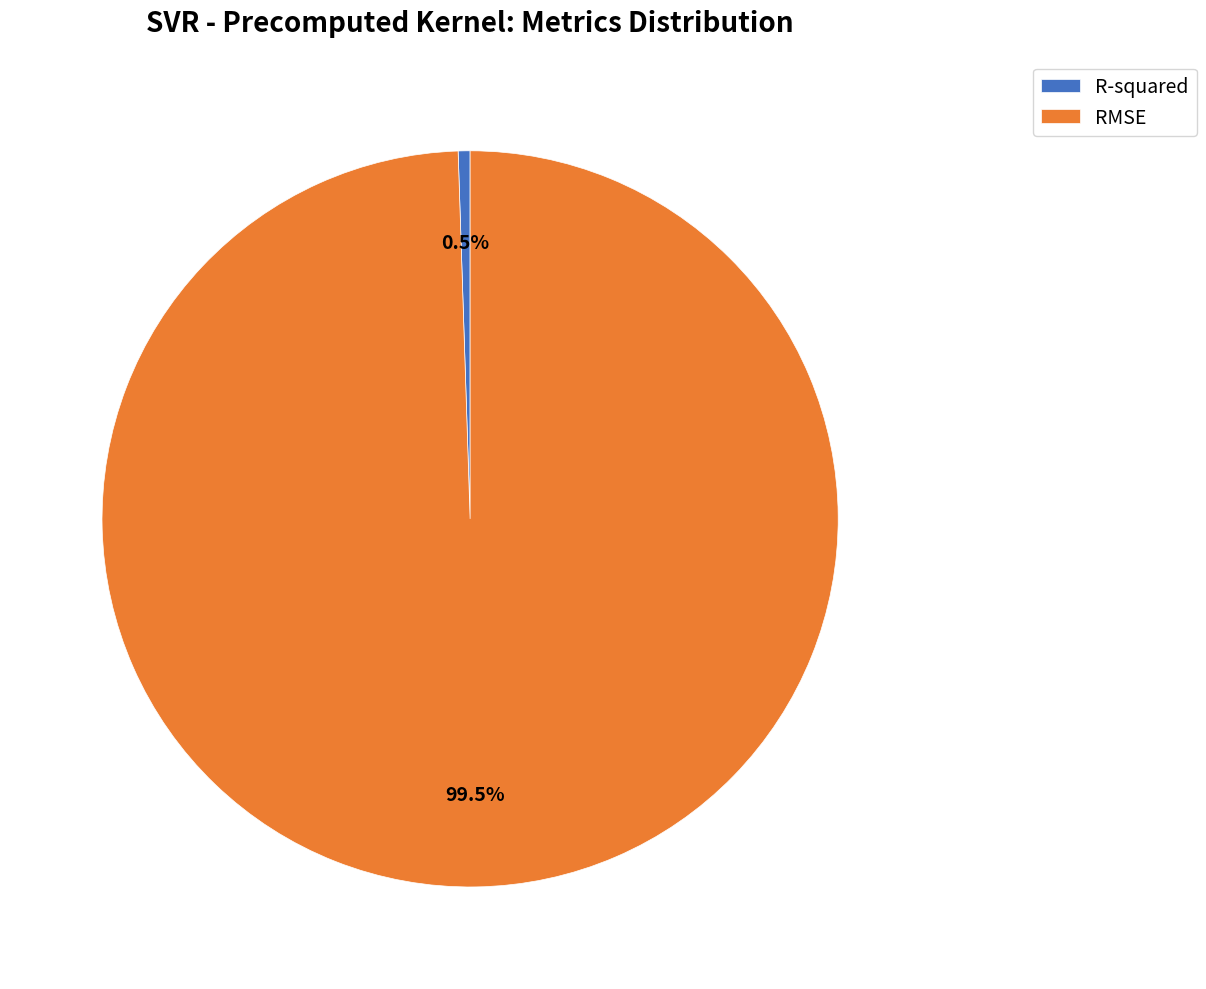

Is there a majority slice in this chart?

Yes